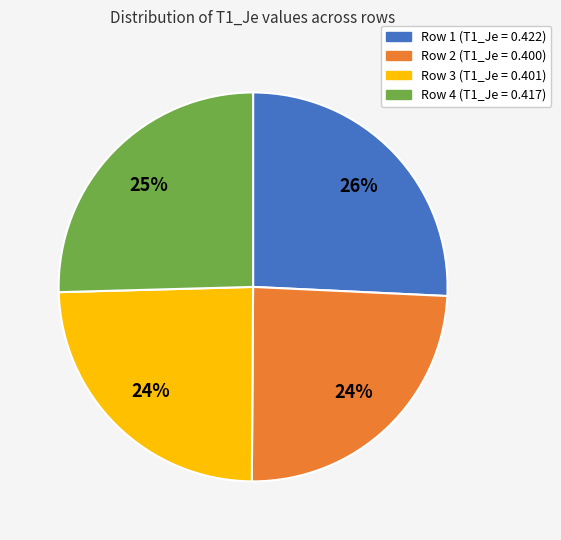

Do Row 3 and Row 2 together represent more than half of the pie?

No